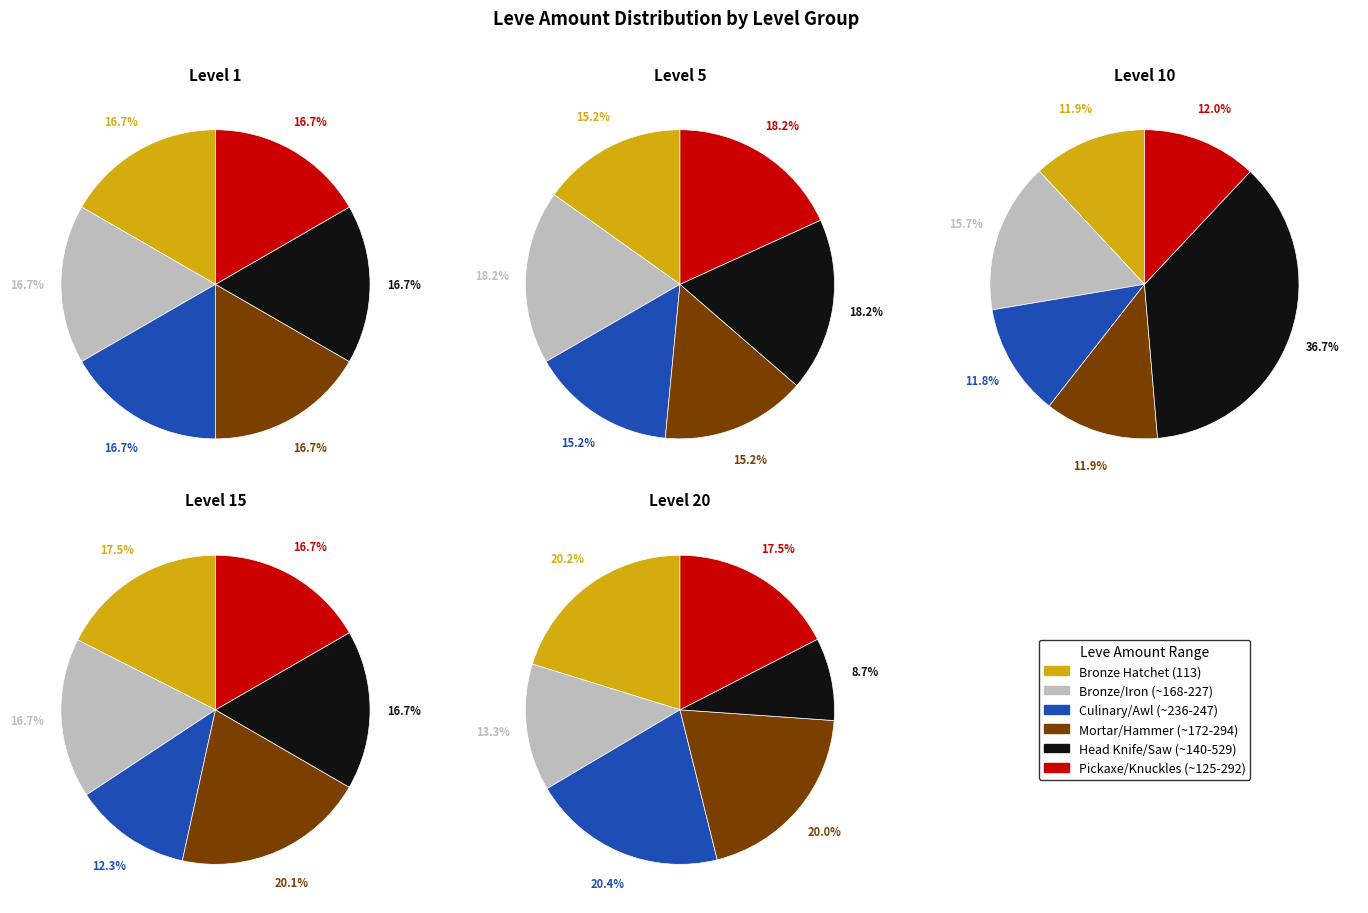

To the nearest percent, what is the difference between the largest and smallest slice percentages?

12%